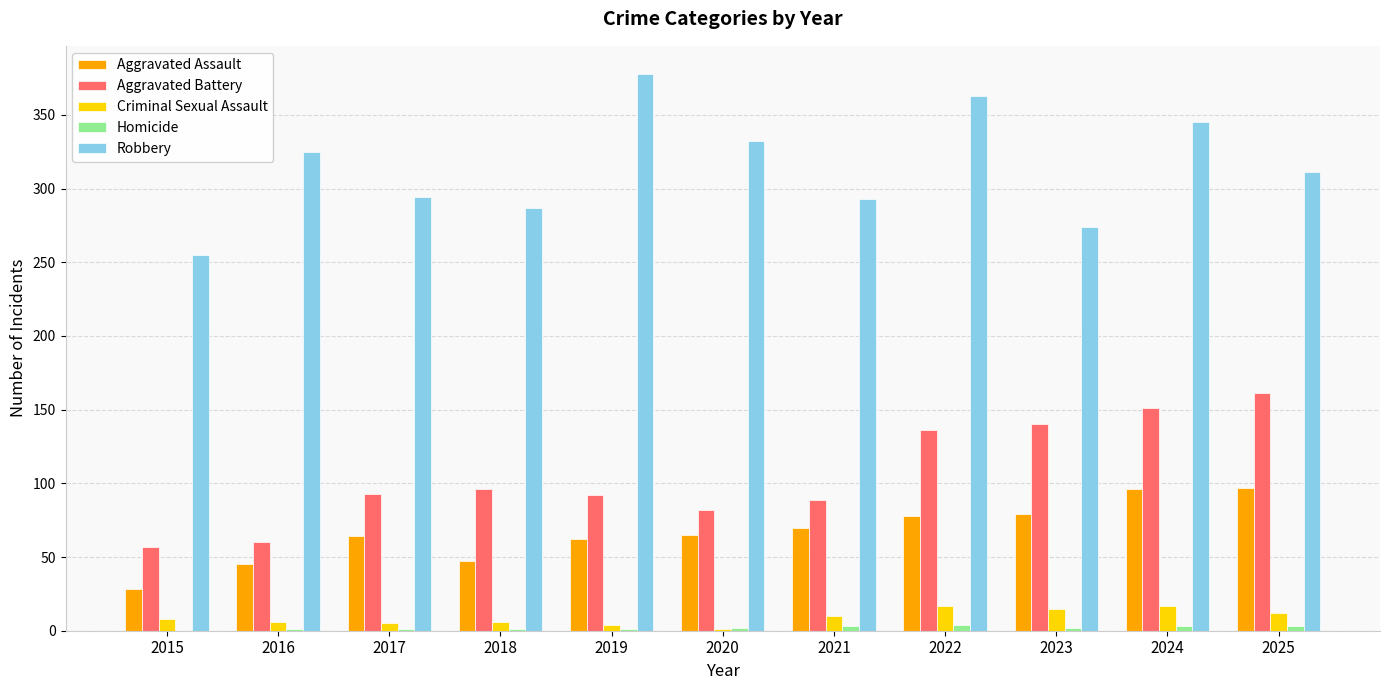

What are all the series names shown in the legend?

Aggravated Assault, Aggravated Battery, Criminal Sexual Assault, Homicide, Robbery